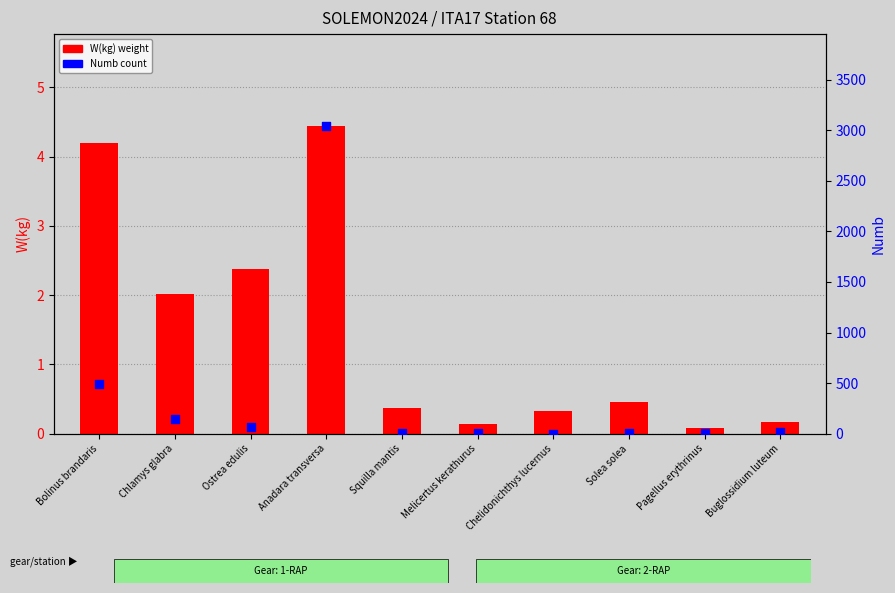

At how many categories does at least one series exceed 2789?

1